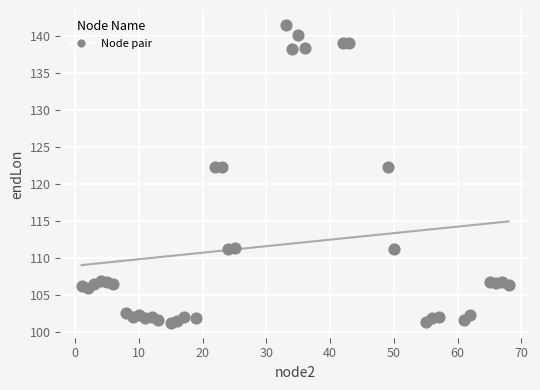

What is the range of X values (max minus min)?

67.0